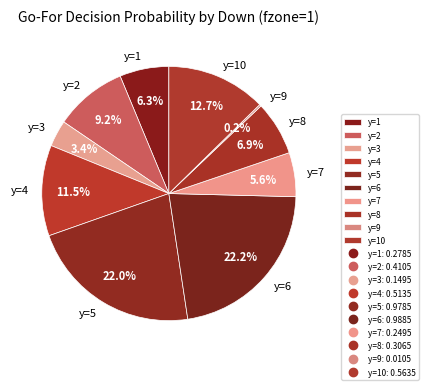

Does any single category account for the majority?

No